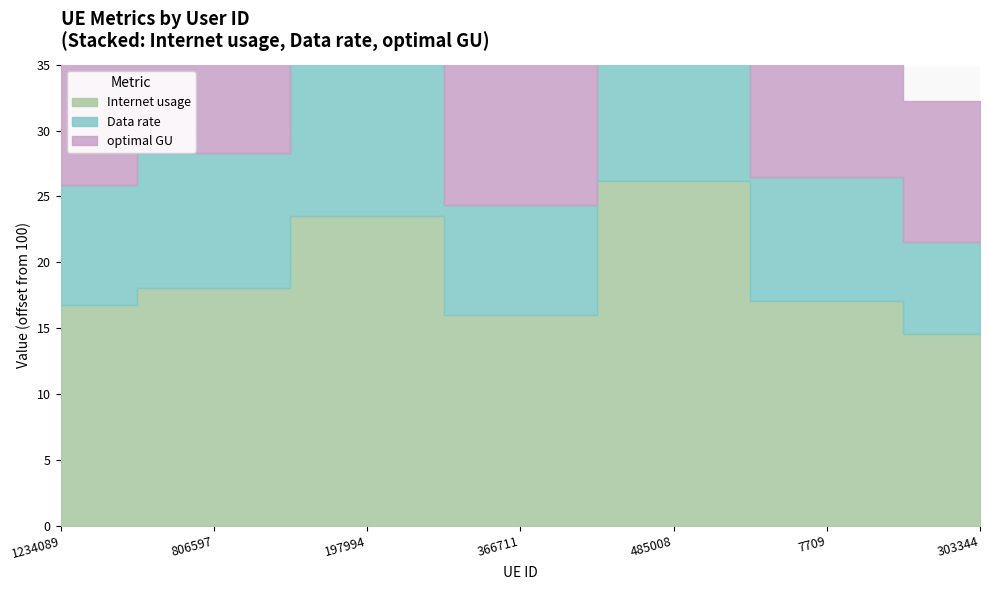

True or false: Internet usage has more than 0 interior local peaks.

True